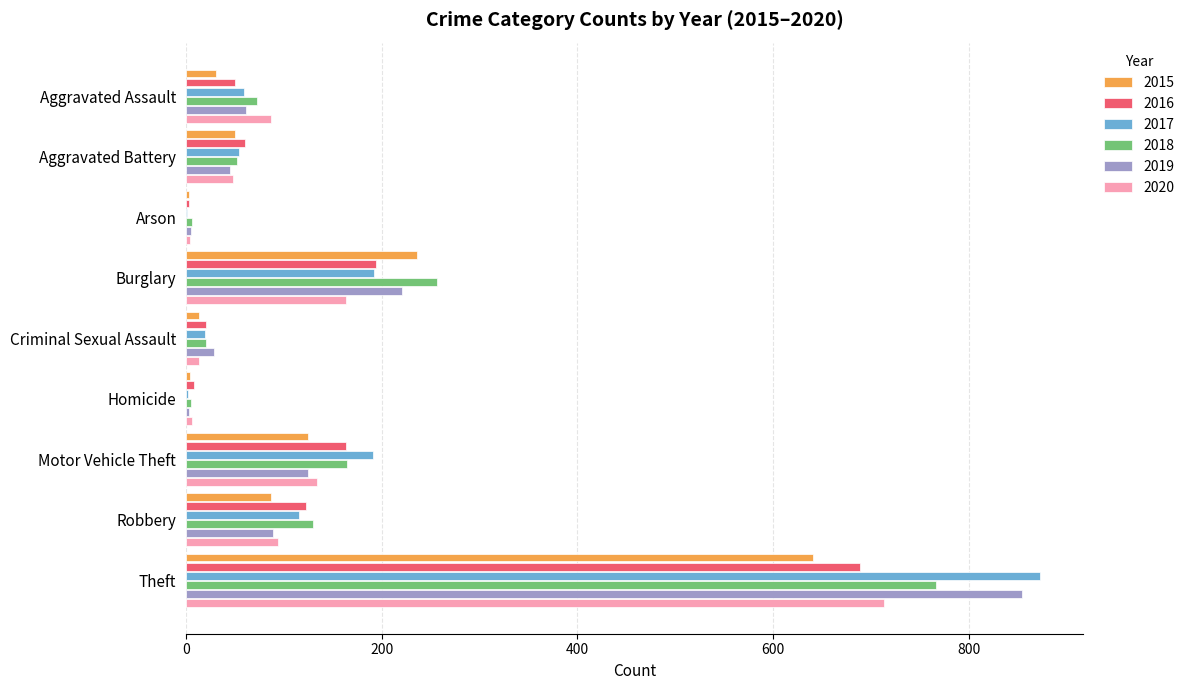

Is the value of 2020 at Robbery greater than the value of 2019 at Theft?

No